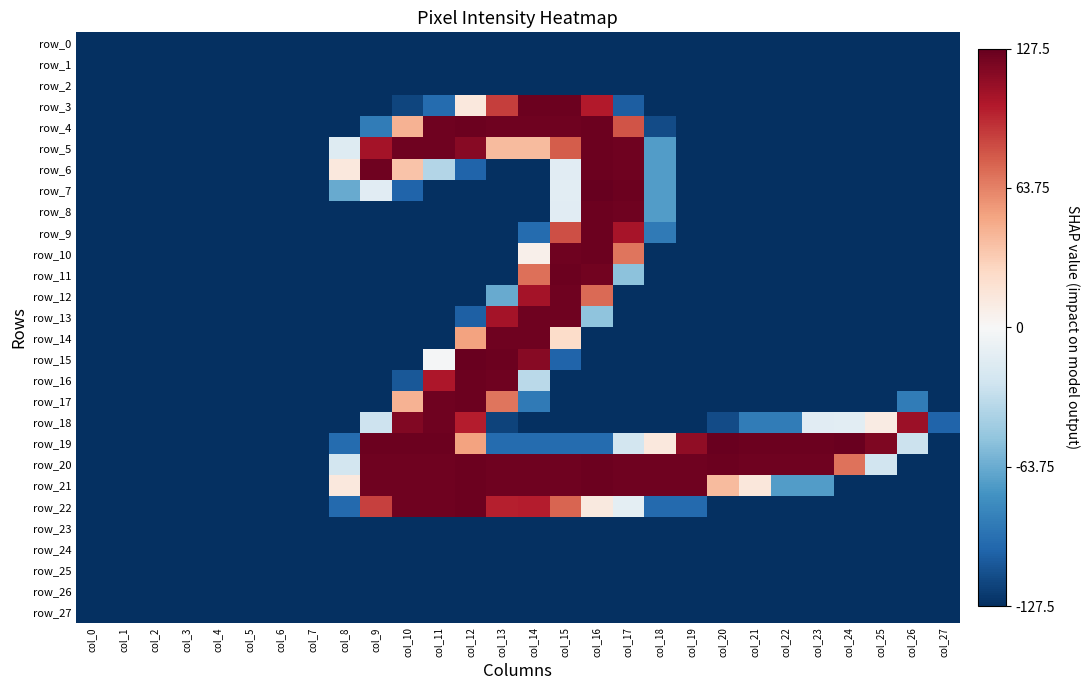

What is the total value across all series at col_3?

-3570.0